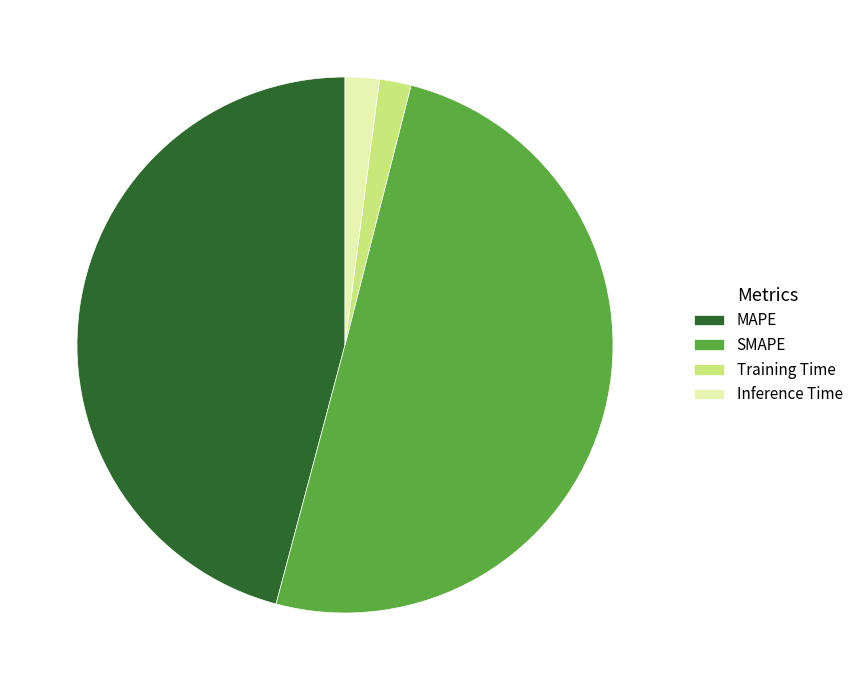

The SMAPE slice represents 50% of the pie. True or false?

True